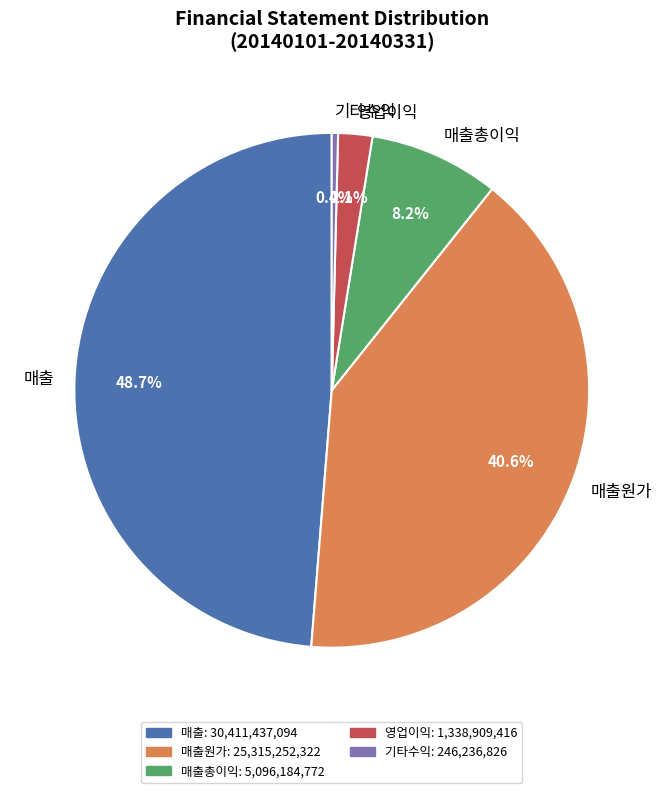

Combined, do 영업이익 and 매출 account for over 50%?

Yes